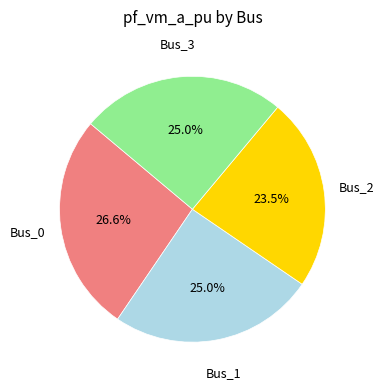

Is the sum of Bus_0 and Bus_1 greater than half?

Yes